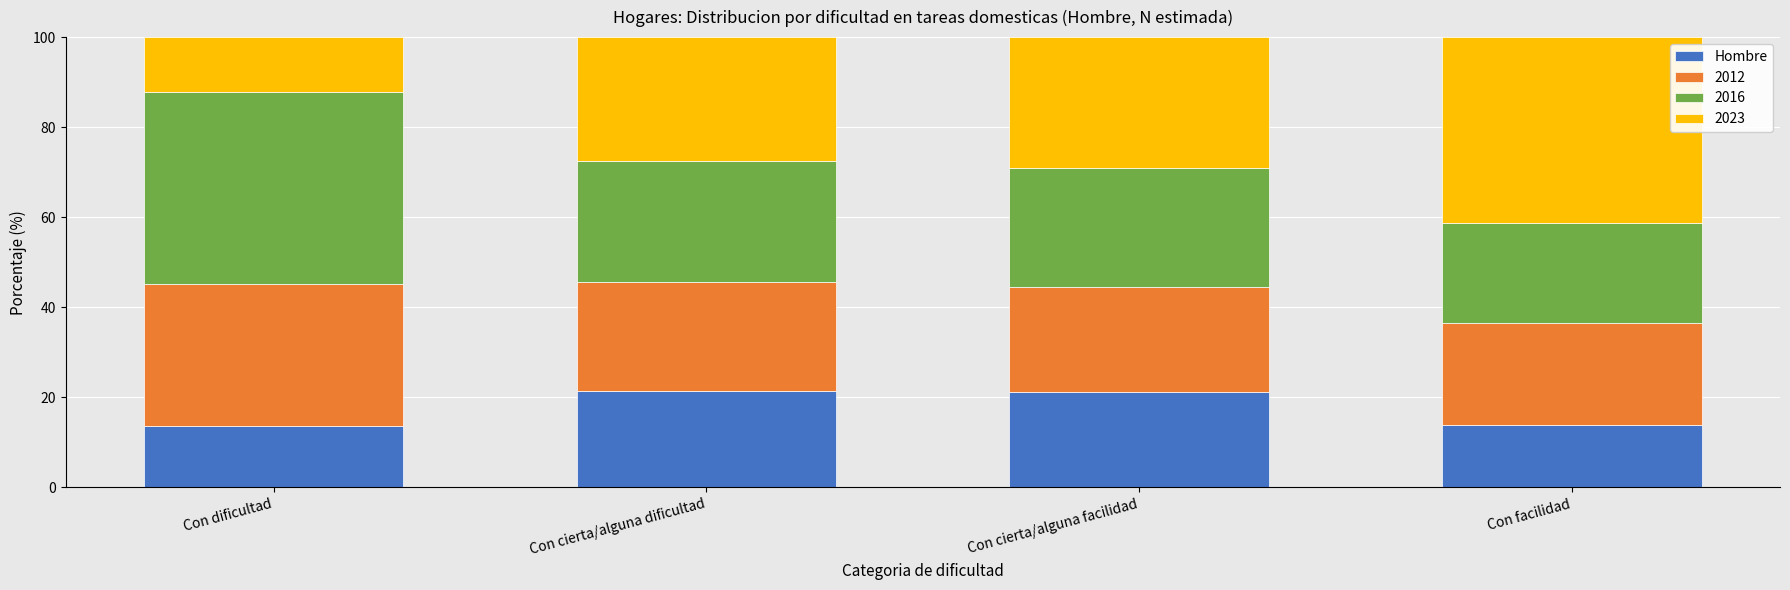

How many series are shown in this chart?

4